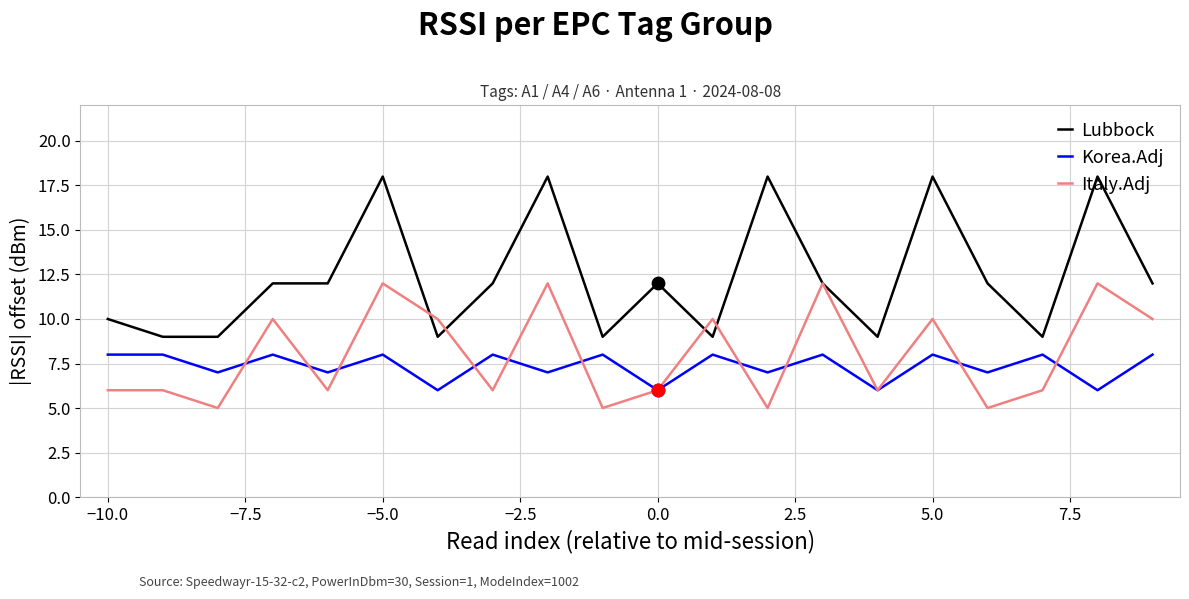

List the series in order of their peak value, lowest first.

Korea.Adj, Italy.Adj, Lubbock